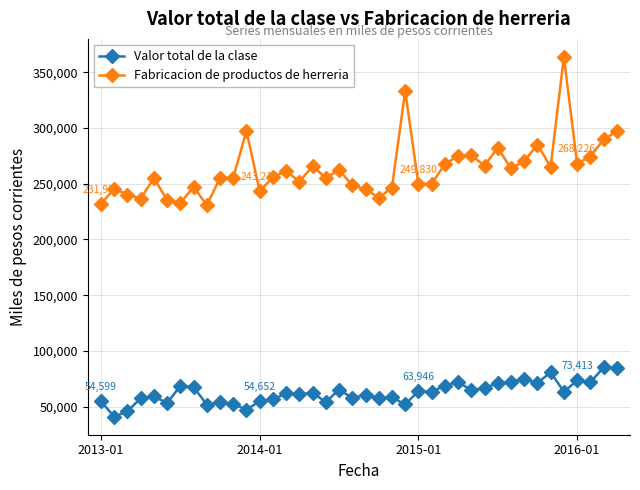

Which series has the largest total across all categories?

Fabricacion de productos de herreria